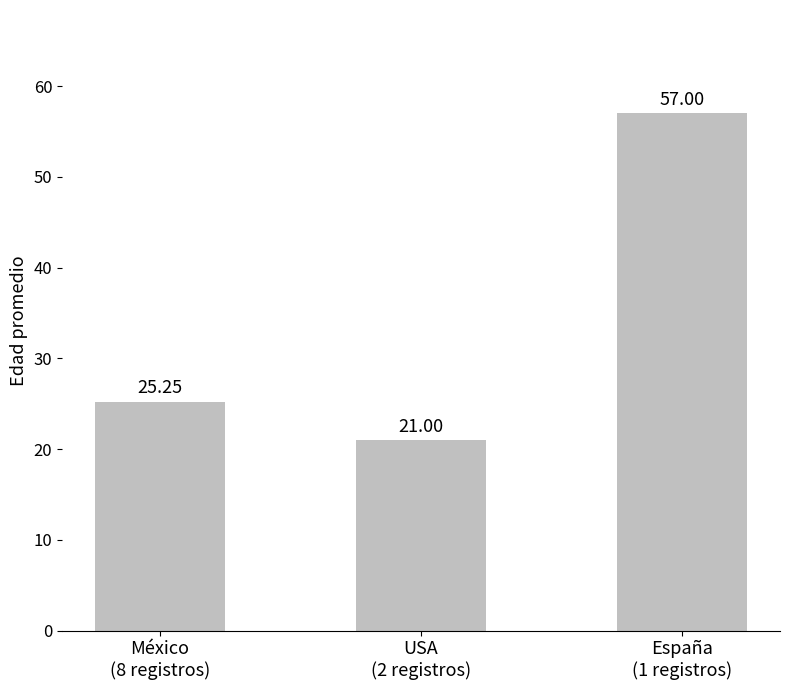

What position from the left is España
(1 registros)?

3